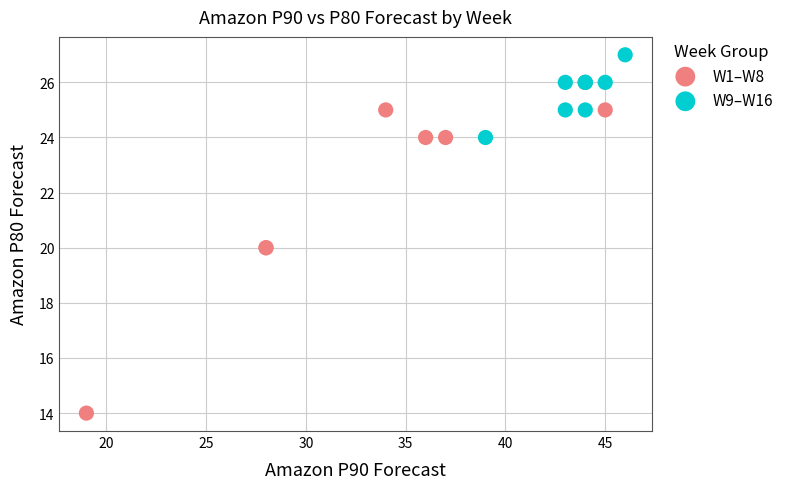

Which series reaches the maximum Y coordinate?

W9–W16